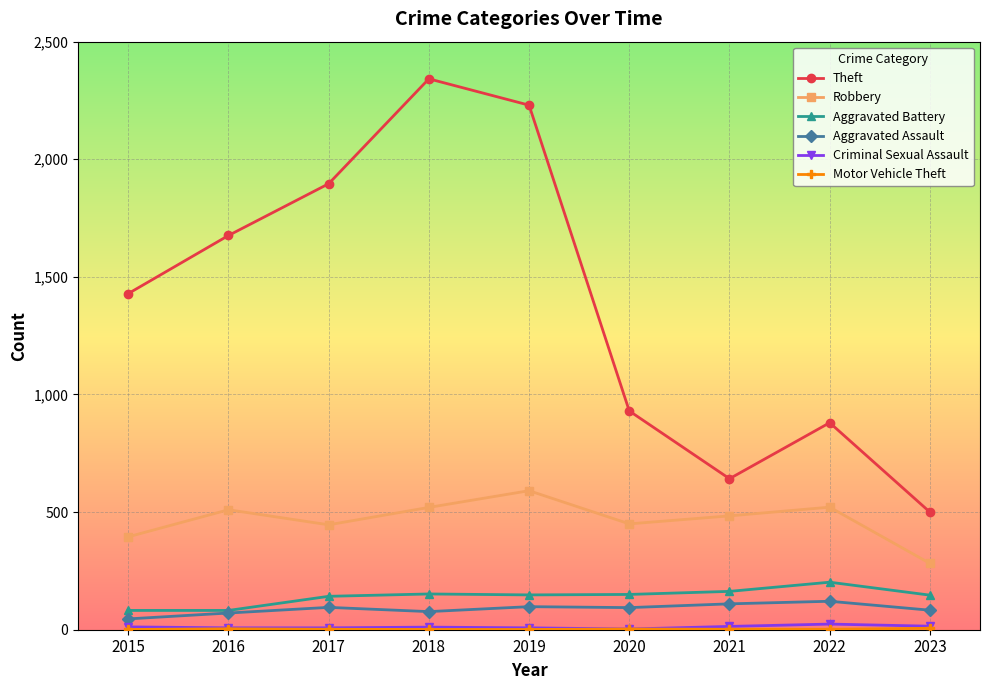

True or false: Robbery and Theft cross at least once.

False